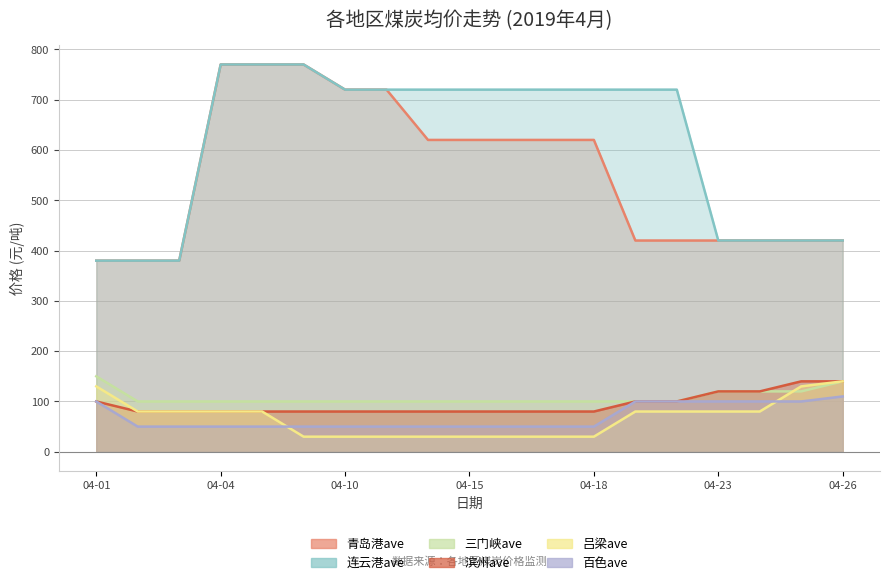

How many data points in 连云港ave are above 720?

3